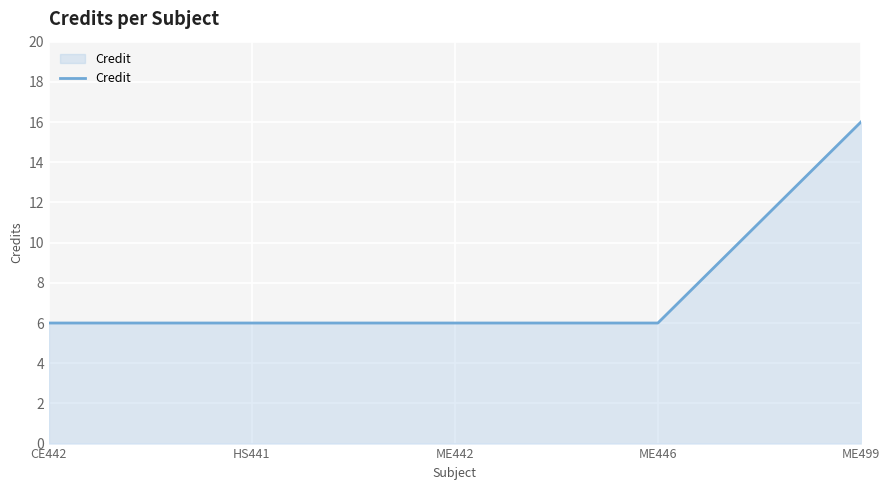

What position from the left is ME442?

3